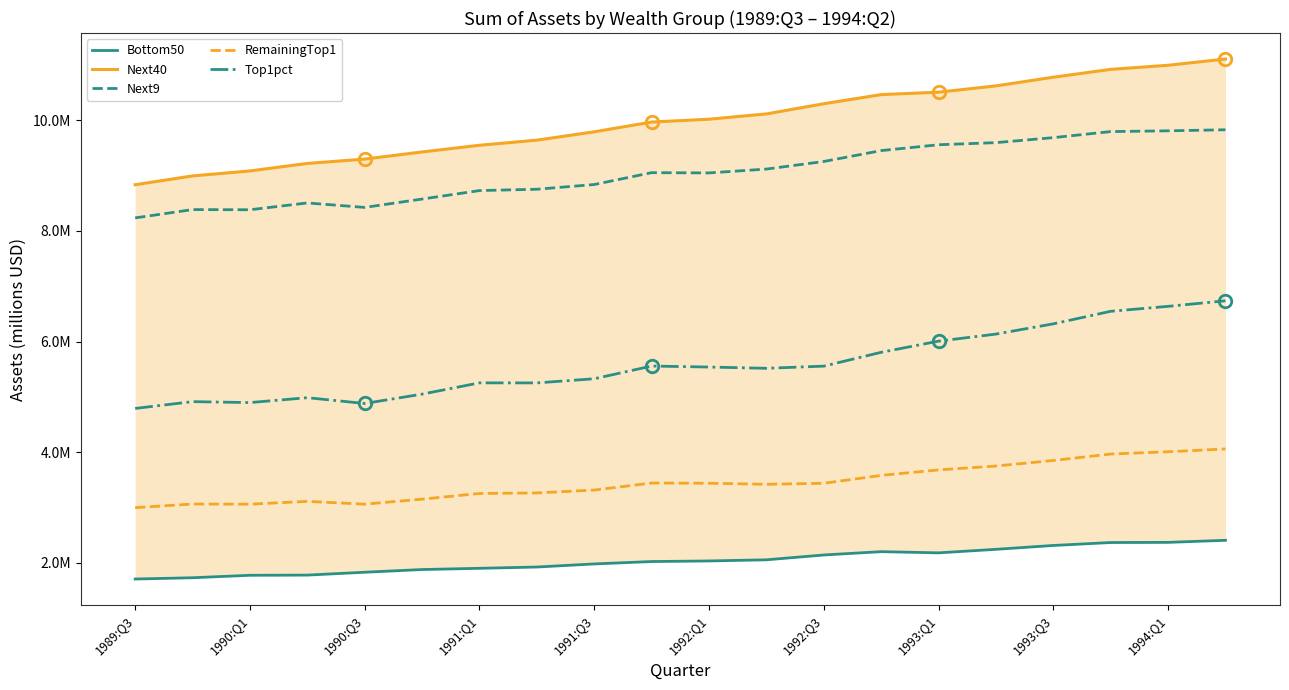

Reading right to left, list all the values displayed in this chart.

Bottom50: 2410197	2372714	2369789	2316822	2247167	2183331	2204990	2145008	2057582	2037013	2026367	1983095	1927257	1903984	1881809	1833022	1781211	1778093	1733517	1710317
Next40: 11106782	10993841	10919855	10777986	10621239	10507382	10463784	10298470	10114746	10019017	9967812	9791650	9640628	9548209	9427375	9298310	9219908	9084308	8994397	8835232
Next9: 9828355	9809347	9795659	9686239	9595872	9557542	9452037	9255285	9118243	9048676	9053183	8838918	8753572	8729568	8576380	8425371	8506205	8383101	8385945	8235971
RemainingTop1: 4061122	4010181	3968953	3852384	3752172	3682351	3582827	3440735	3421749	3441169	3445022	3318111	3265992	3256397	3153611	3063133	3113628	3062687	3065690	2999765
Top1pct: 6738146	6637555	6548437	6321524	6136560	6009076	5807399	5557238	5518167	5540882	5558756	5329268	5254215	5255165	5051506	4882327	4987190	4898724	4915643	4792964